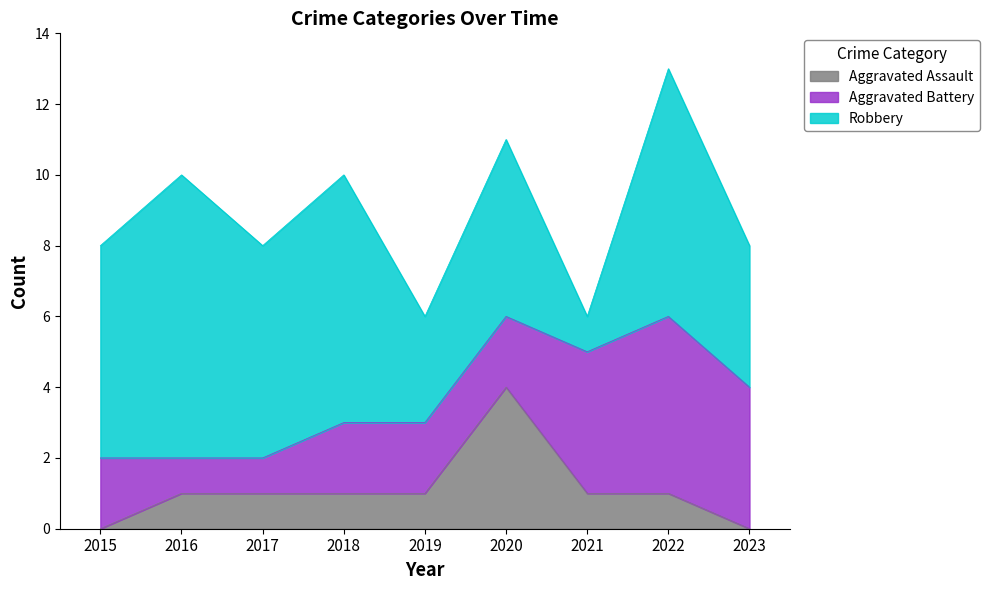

How many lines are shown in the chart?

3